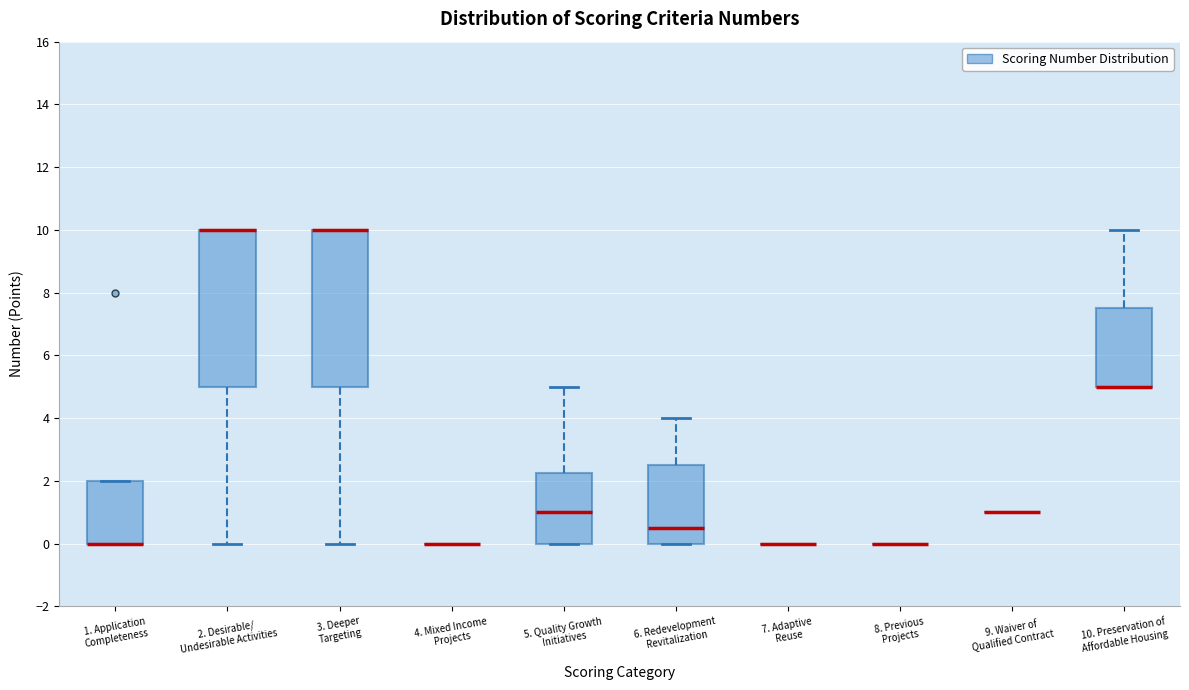

Reading left to right, transcribe this box plot: for each box, give where its median line is, the range the box spans, and where its two whiskers end, as read against the y-axis. The values are not printed on the chart, so give them approximately, as read against the axis.

1. Application Completeness: median 0.0 (drawn on the box's lower edge), box 0.0 to 2.0, whiskers 0.0 to 2.0
2. Desirable/ Undesirable Activities: median 10.0 (drawn on the box's upper edge), box 5.0 to 10.0, whiskers 0.0 to 10.0
3. Deeper Targeting: median 10.0 (drawn on the box's upper edge), box 5.0 to 10.0, whiskers 0.0 to 10.0
4. Mixed Income Projects: box collapsed to a line at 0.0, whiskers 0.0 to 0.0
5. Quality Growth Initiatives: median 1.0, box 0.0 to 2.2, whiskers 0.0 to 5.0
6. Redevelopment Revitalization: median 0.6, box 0.0 to 2.6, whiskers 0.0 to 4.0
7. Adaptive Reuse: box collapsed to a line at 0.0, whiskers 0.0 to 0.0
8. Previous Projects: box collapsed to a line at 0.0, whiskers 0.0 to 0.0
9. Waiver of Qualified Contract: box collapsed to a line at 1.0, whiskers 1.0 to 1.0
10. Preservation of Affordable Housing: median 5.0 (drawn on the box's lower edge), box 5.0 to 7.6, whiskers 5.0 to 10.0